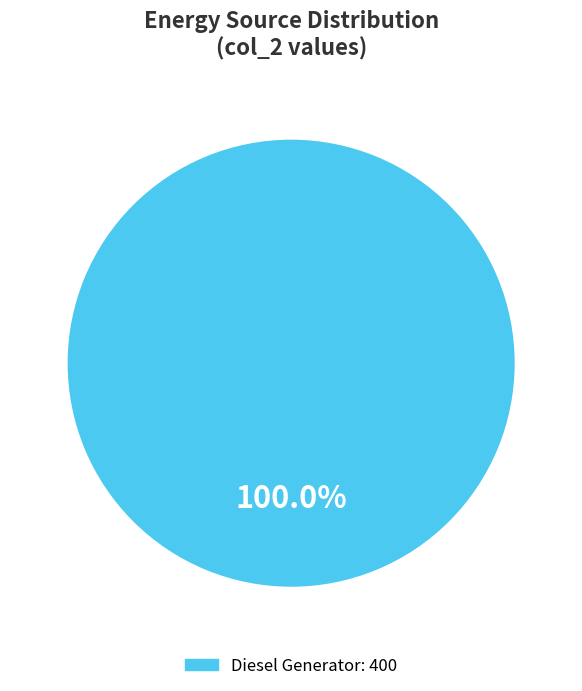

Does any single category account for the majority?

Yes